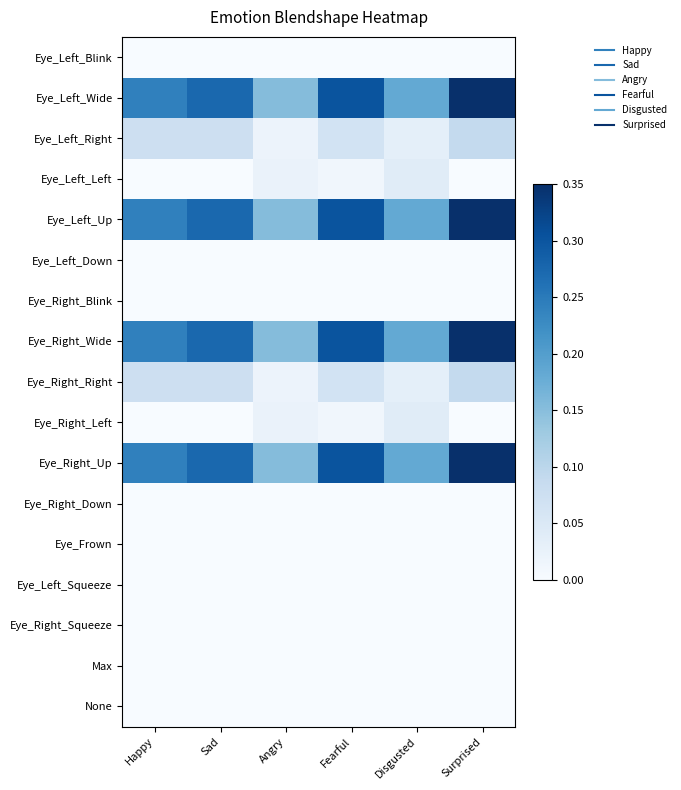

Rank the series at Disgusted from lowest to highest value.

Eye_Left_Blink, Eye_Left_Down, Eye_Right_Blink, Eye_Right_Down, Eye_Frown, Eye_Left_Squeeze, Eye_Right_Squeeze, Max, None, Eye_Left_Right, Eye_Right_Right, Eye_Left_Left, Eye_Right_Left, Eye_Left_Wide, Eye_Left_Up, Eye_Right_Wide, Eye_Right_Up